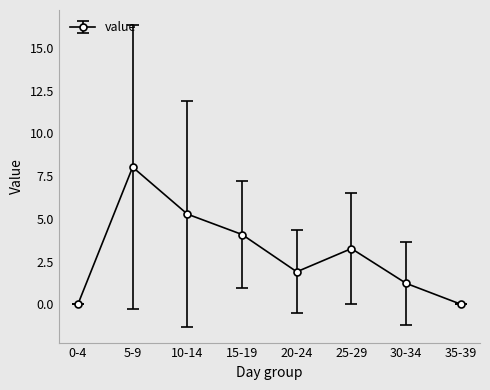

Reading left to right, transcribe all the data shown in this chart.

0.0	8.0	5.3	4.1	1.9	3.3	1.2	0.0